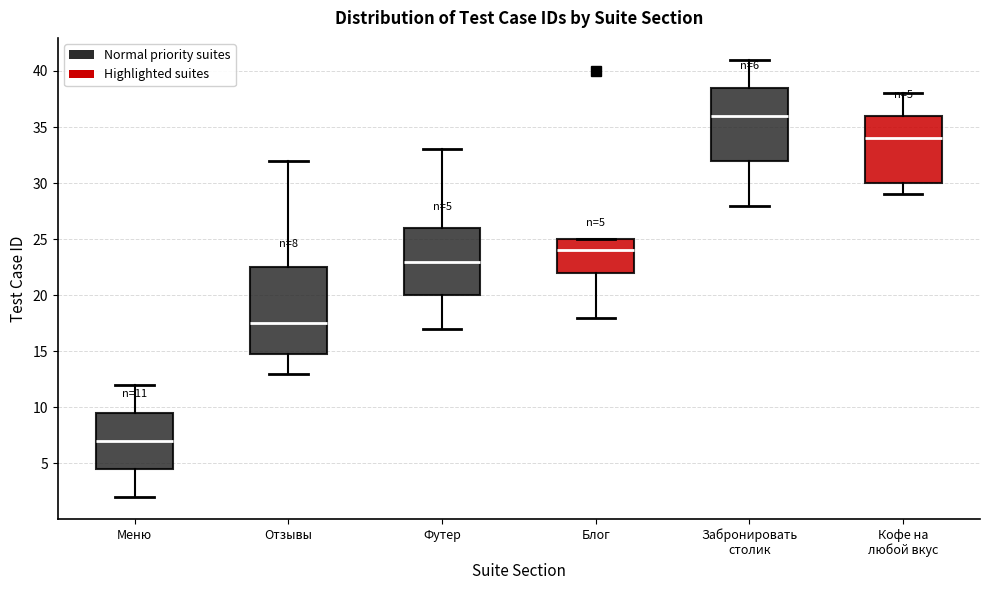

Which box is the tallest, from its lower edge to its upper edge?

Отзывы